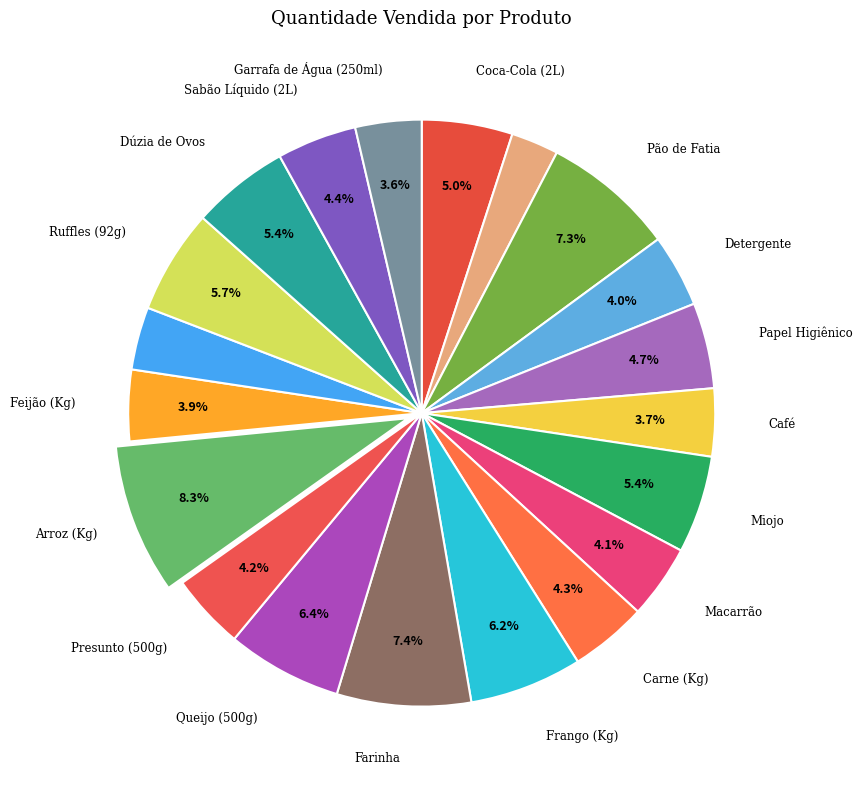

Count the number of slices in the pie.

20